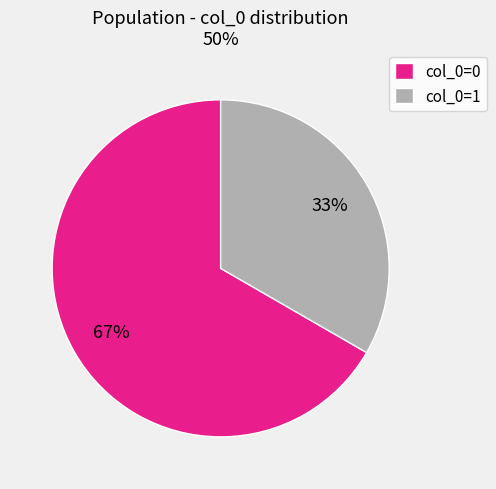

To the nearest percent, what is the combined percentage of col_0=0 and col_0=1?

100%